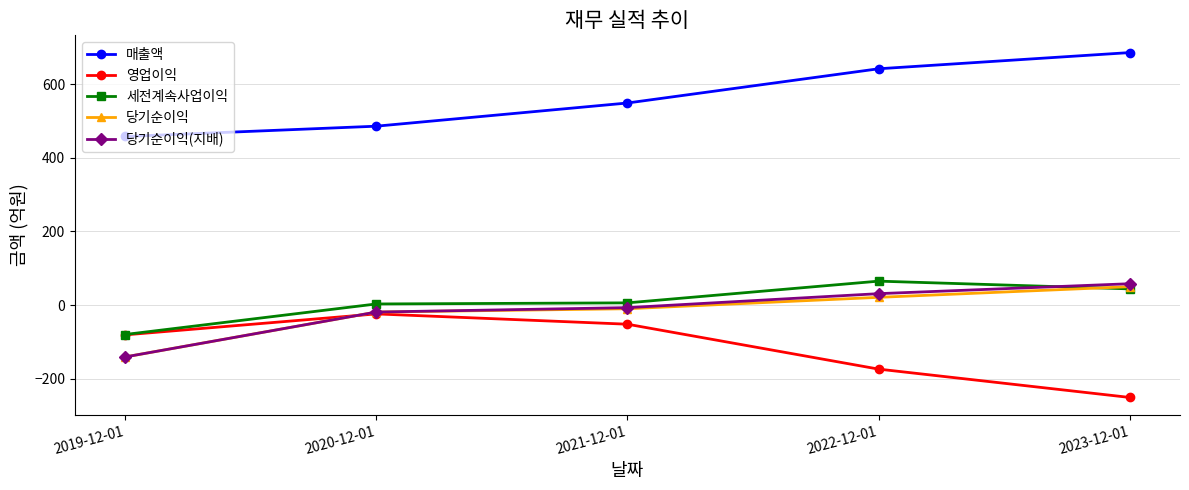

Rank the categories by 영업이익 value from highest to lowest.

2020-12-01, 2021-12-01, 2019-12-01, 2022-12-01, 2023-12-01